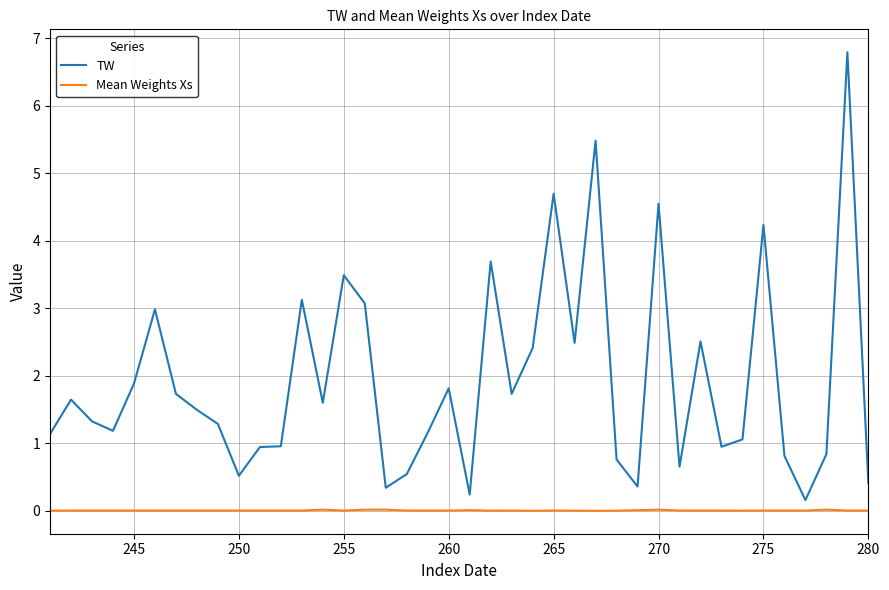

True or false: TW and Mean Weights Xs intersect in this chart.

False